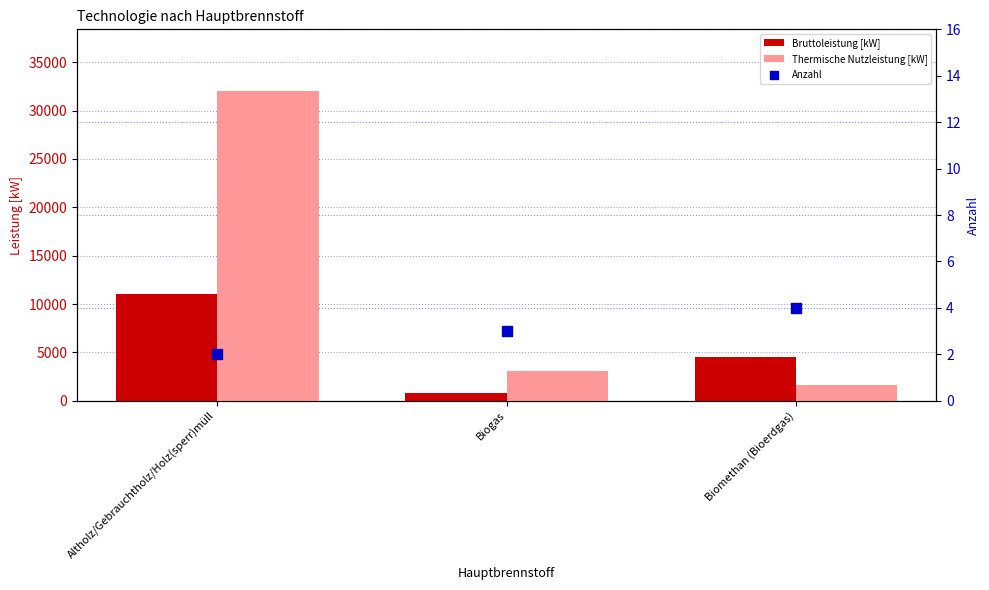

Is the value of Anzahl at Biogas greater than the value of Thermische Nutzleistung [kW] at Biogas?

No